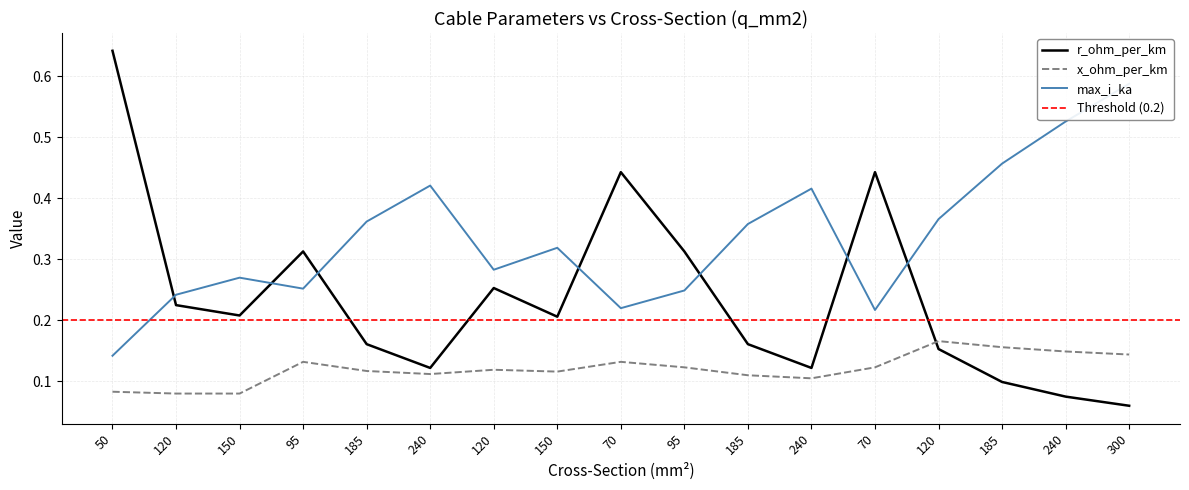

Is the value of max_i_ka at 95 greater than the value of x_ohm_per_km at 240?

Yes